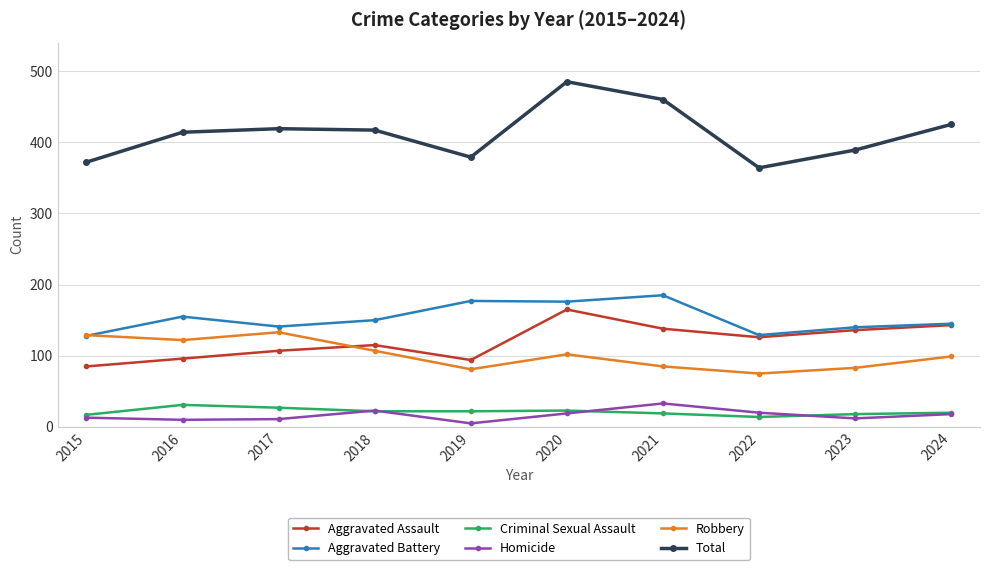

The value of Robbery at 2017 is 87. True or false?

False